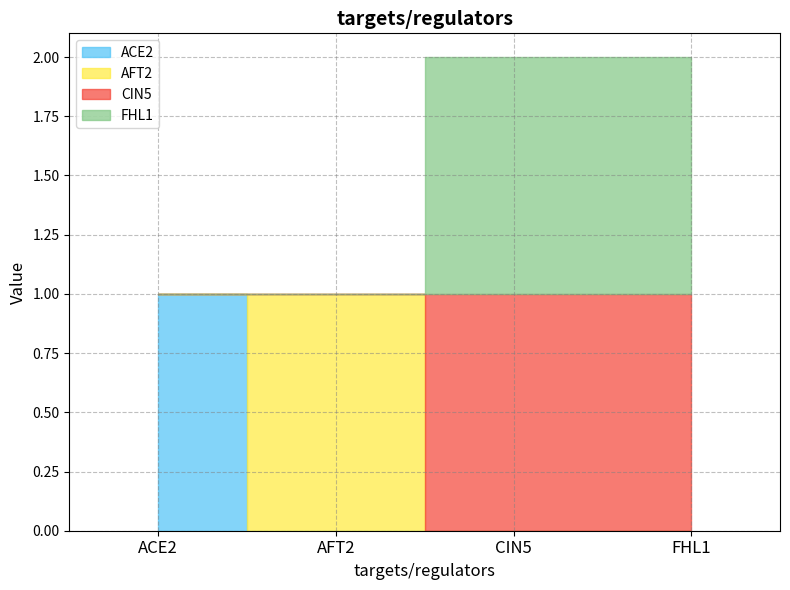

Which category has the highest value in the CIN5 series?

CIN5